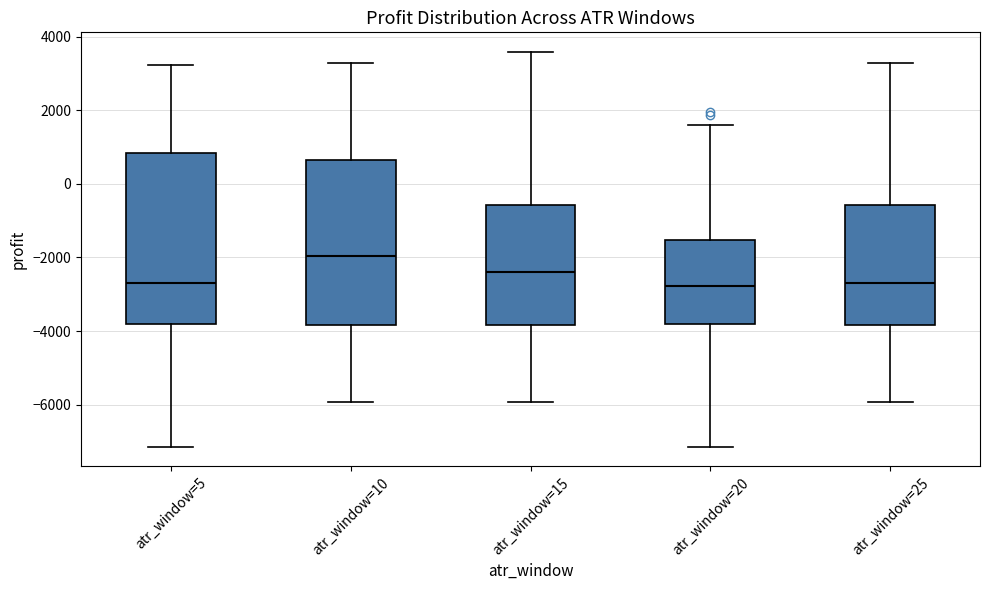

Reading left to right, transcribe this box plot: for each box, give where its median line is, the range the box spans, and where its two whiskers end, as read against the y-axis. The values are not printed on the chart, so give them approximately, as read against the axis.

atr_window=5: median -2600, box -3800 to 800, whiskers -7200 to 3200
atr_window=10: median -2000, box -3800 to 600, whiskers -6000 to 3200
atr_window=15: median -2400, box -3800 to -600, whiskers -6000 to 3600
atr_window=20: median -2800, box -3800 to -1600, whiskers -7200 to 1600
atr_window=25: median -2600, box -3800 to -600, whiskers -6000 to 3200